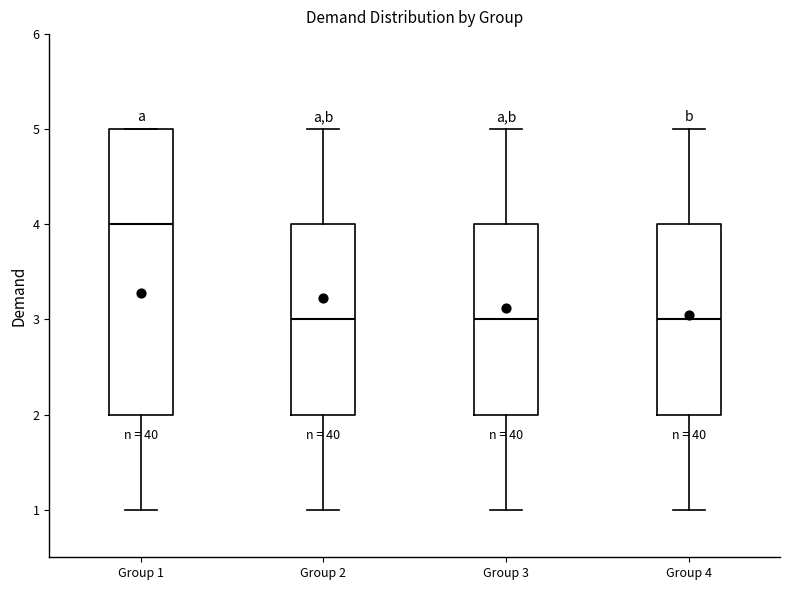

Which box is the tallest, from its lower edge to its upper edge?

Group 1